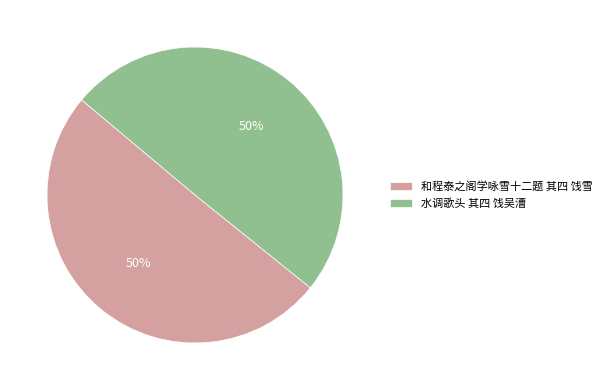

Is it true that 和程泰之阁学咏雪十二题 其四 饯雪 is 45% of the pie?

False